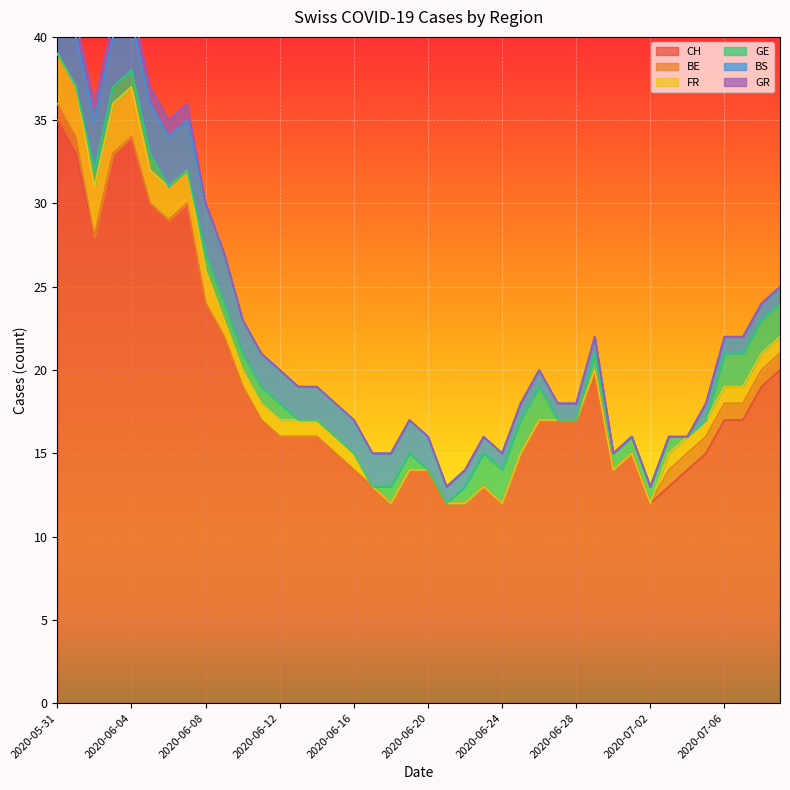

How many data points does each series have?

40